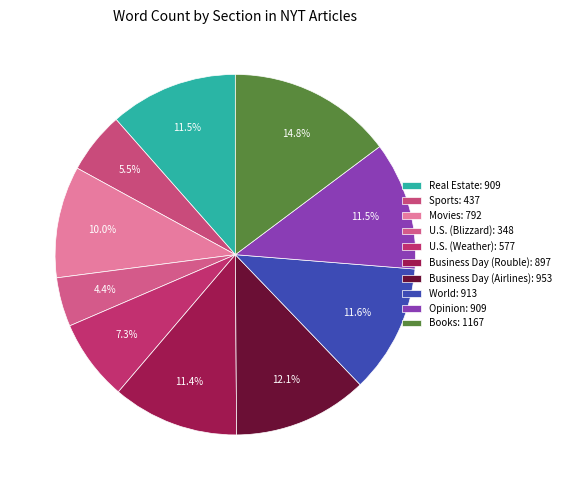

To the nearest percent, what is the difference between the Sports and Movies slice percentages?

4%